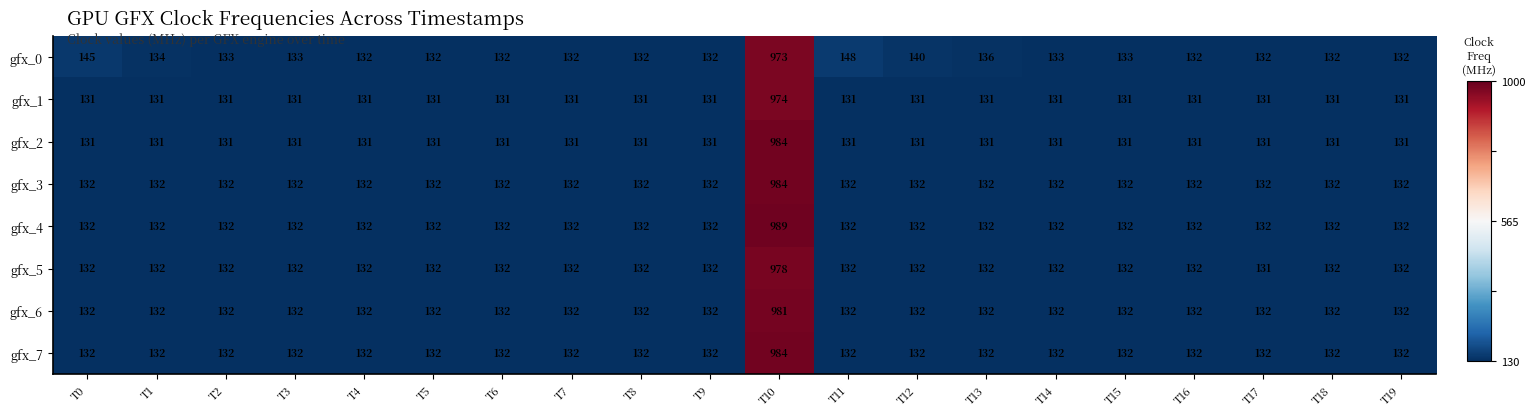

What is the minimum value shown in the chart?

131